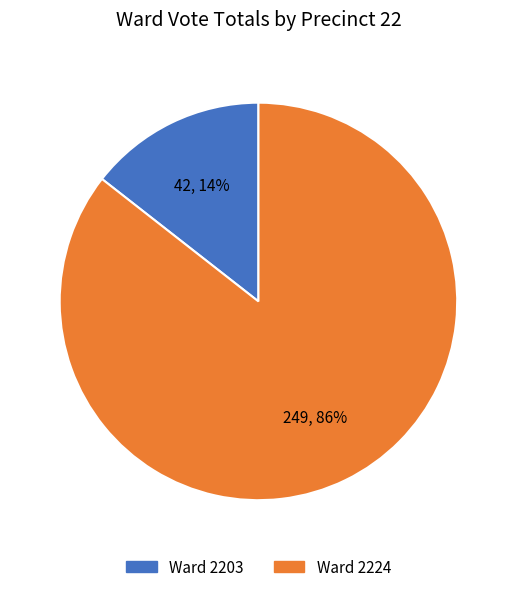

True or false: Ward 2224 accounts for 86% of the total.

True